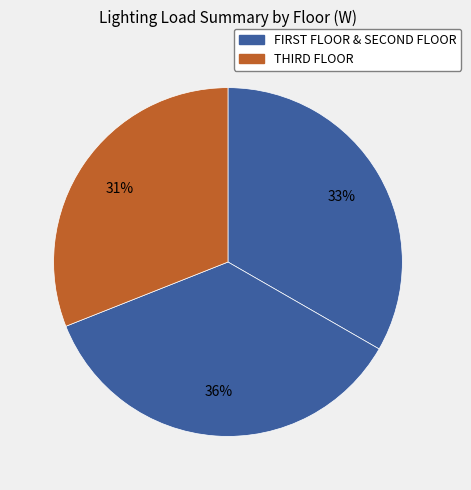

How many slices are in this pie chart?

3